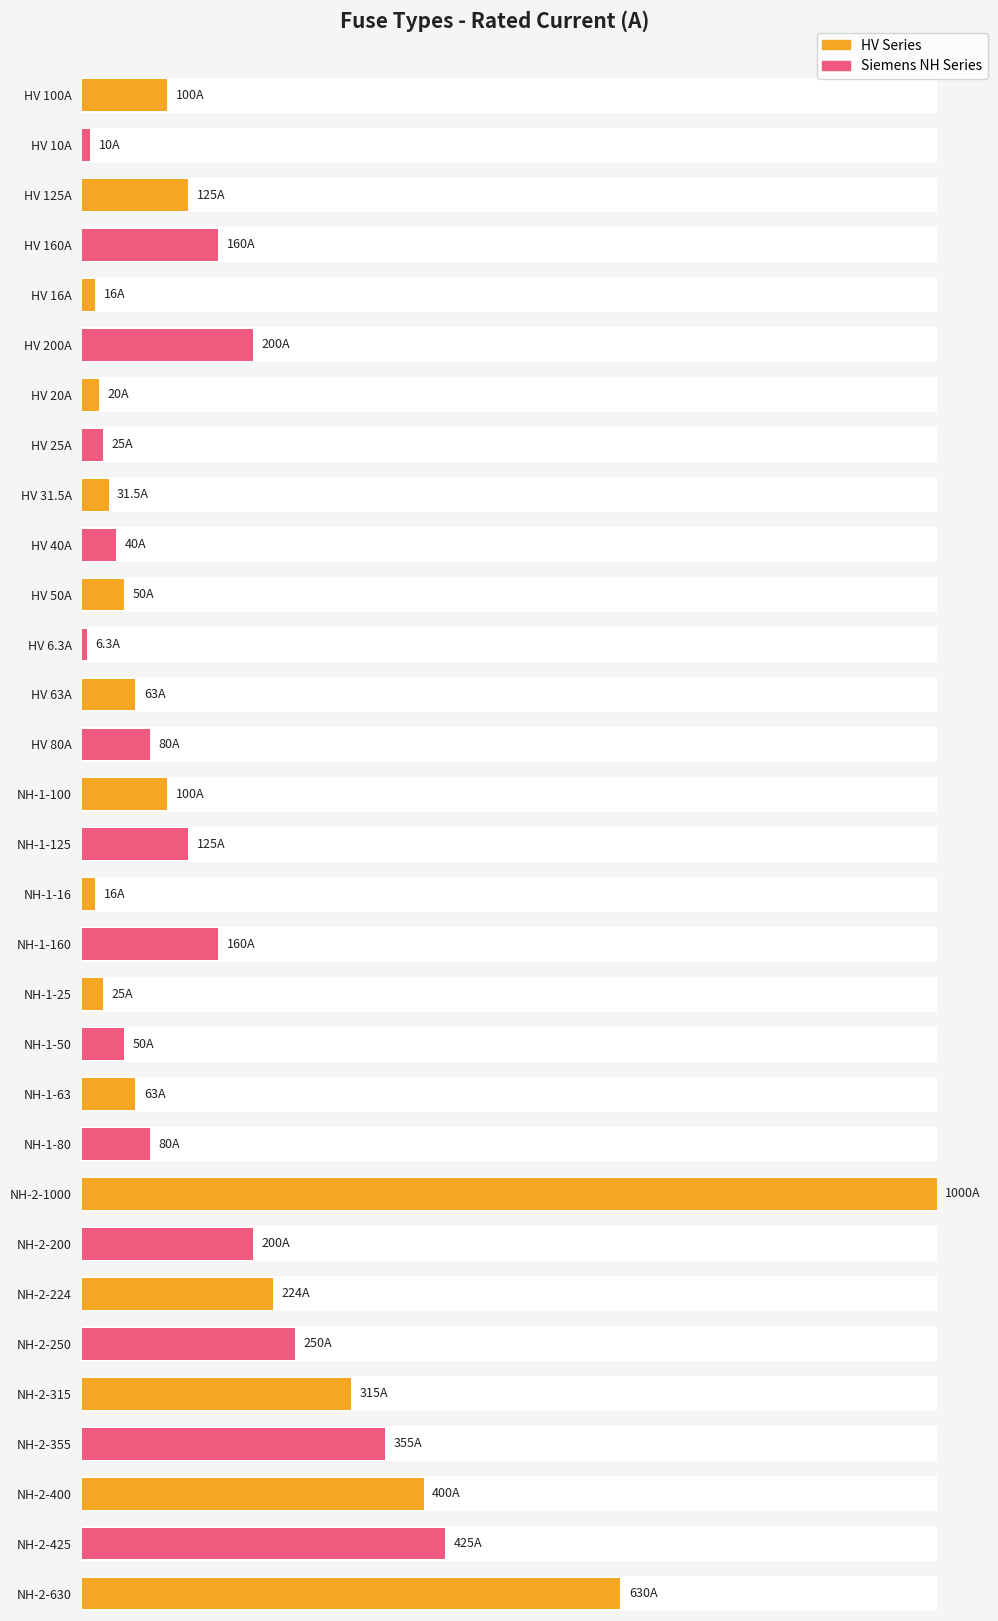

Rank the categories by value from highest to lowest.

NH-2-1000, NH-2-630, NH-2-425, NH-2-400, NH-2-355, NH-2-315, NH-2-250, NH-2-224, HV 200A, NH-2-200, HV 160A, NH-1-160, HV 125A, NH-1-125, HV 100A, NH-1-100, HV 80A, NH-1-80, HV 63A, NH-1-63, HV 50A, NH-1-50, HV 40A, HV 31.5A, HV 25A, NH-1-25, HV 20A, HV 16A, NH-1-16, HV 10A, HV 6.3A